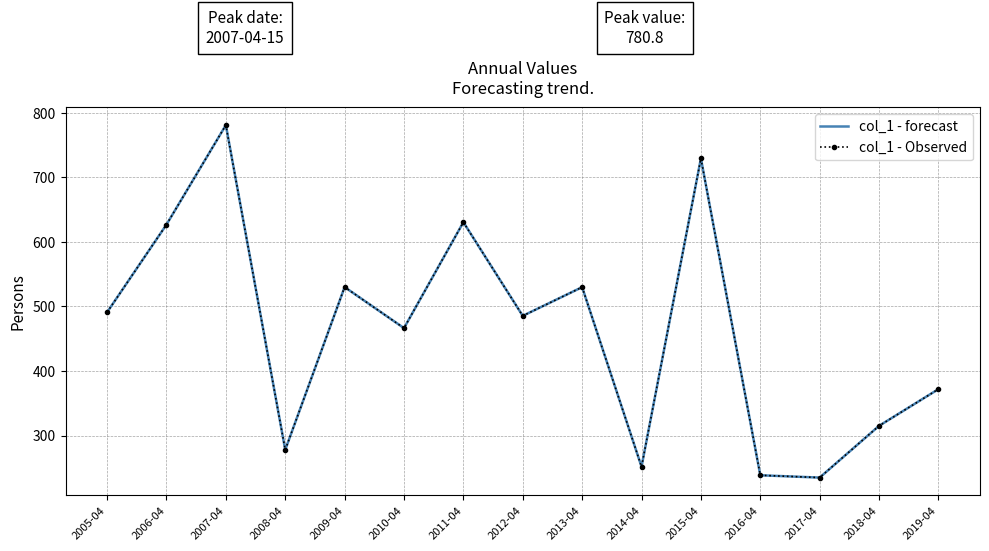

Rank the series at 2019-04 from highest to lowest value.

col_1 - forecast, col_1 - Observed